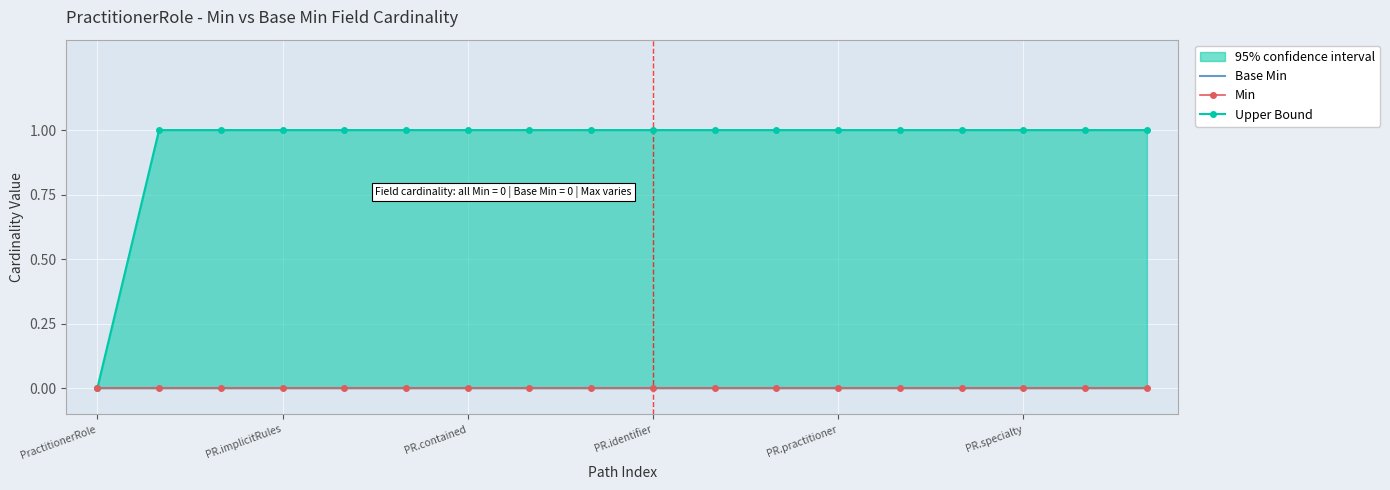

True or false: Base Min and Upper Bound intersect in this chart.

False